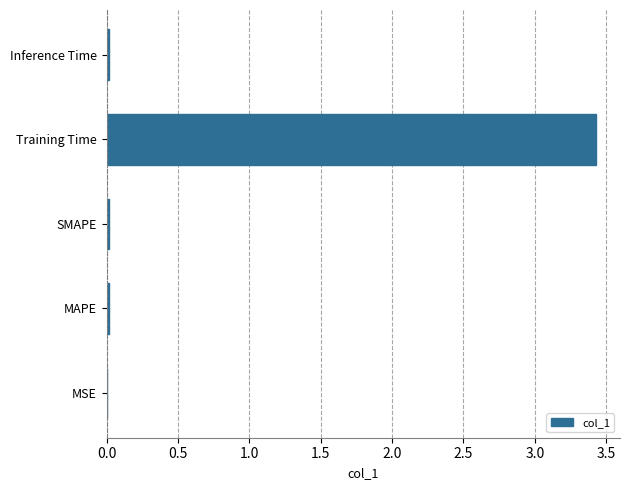

What is the sum of all values?

3.5